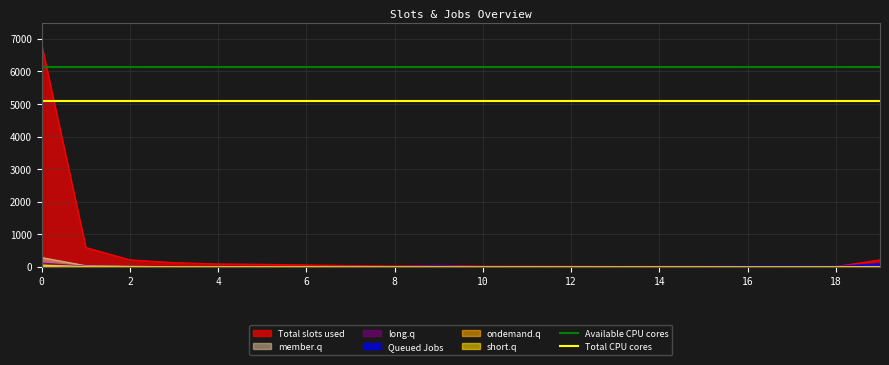

The value of Available CPU cores at 2 is 6126.3. True or false?

True